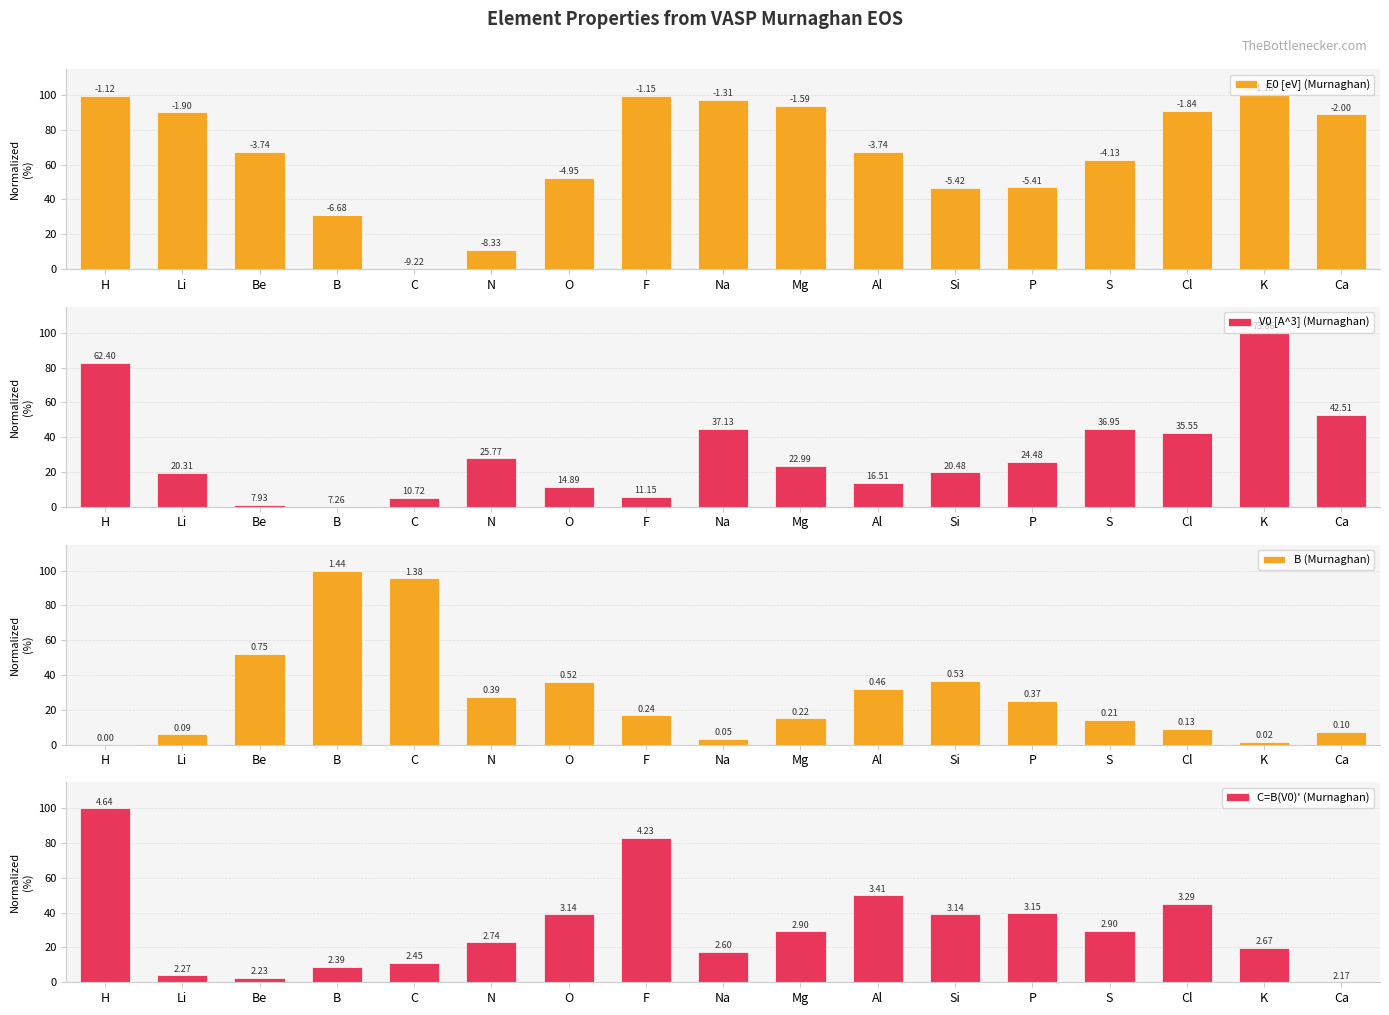

What is the label of the 6th bar from the left?

N